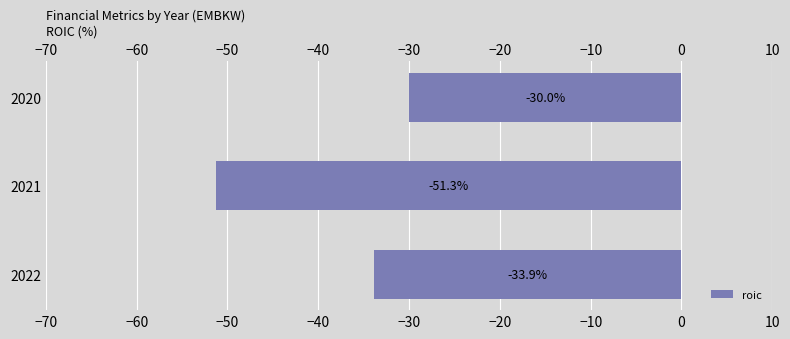

What is the minimum value shown in the chart?

-51.3